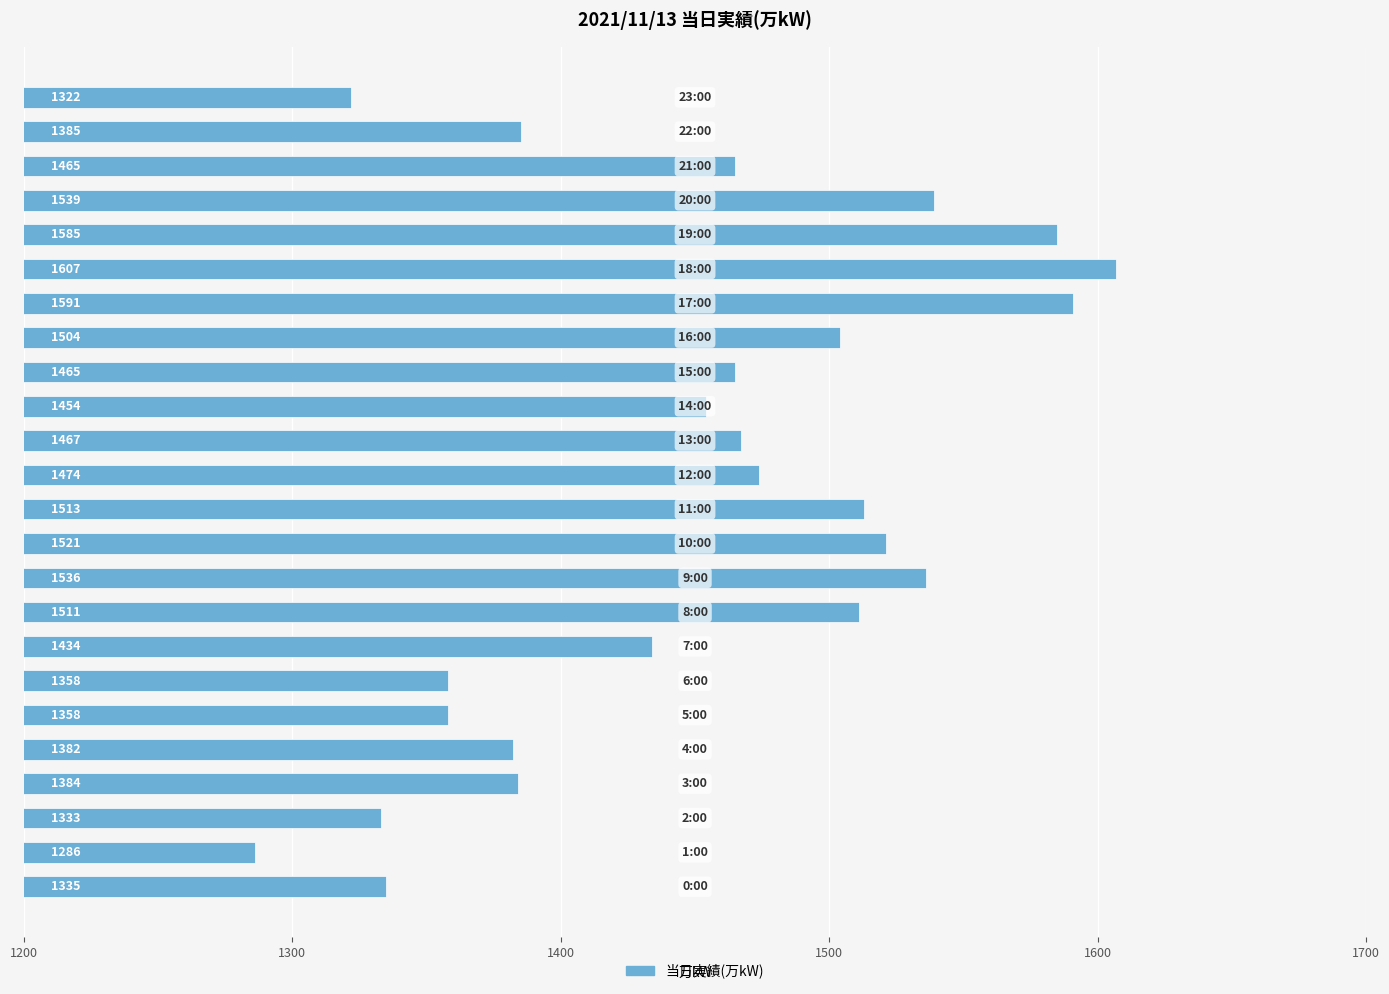

What is the greatest value displayed?

1607